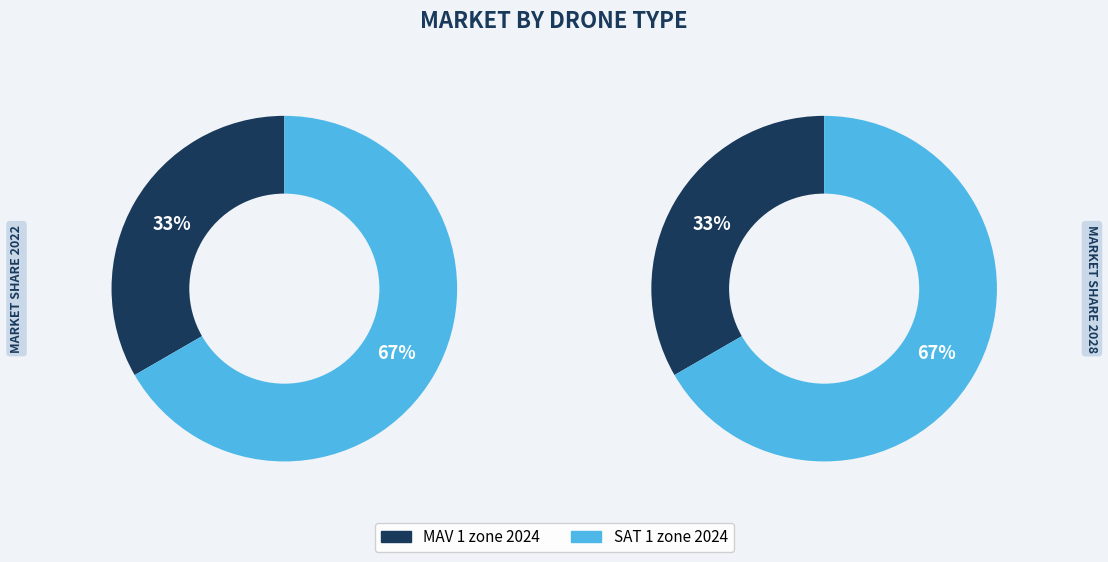

Rank the categories by value from highest to lowest.

SAT 1 zone 2024, MAV 1 zone 2024